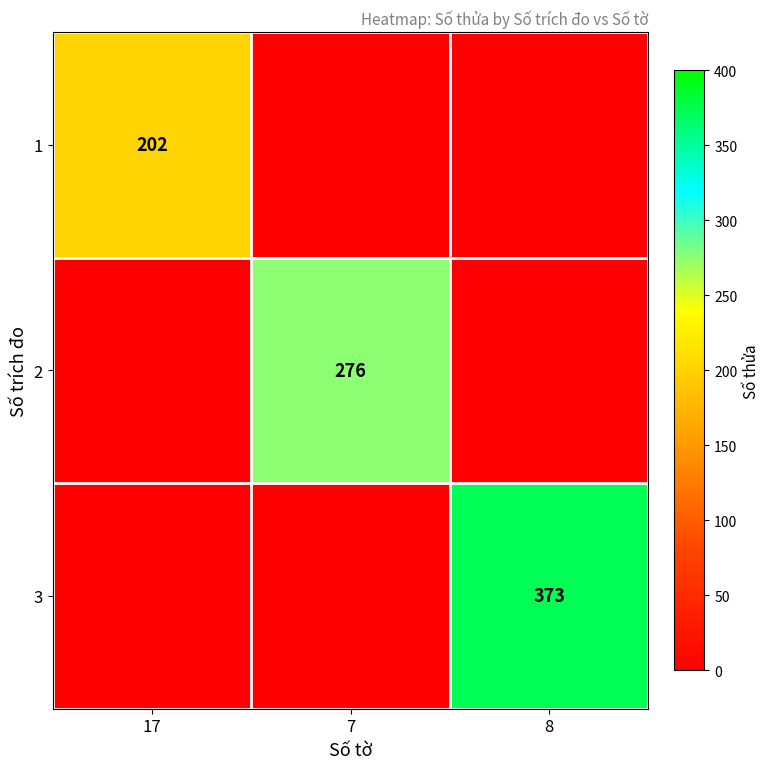

Is it true that 2 equals 276 at 7?

True